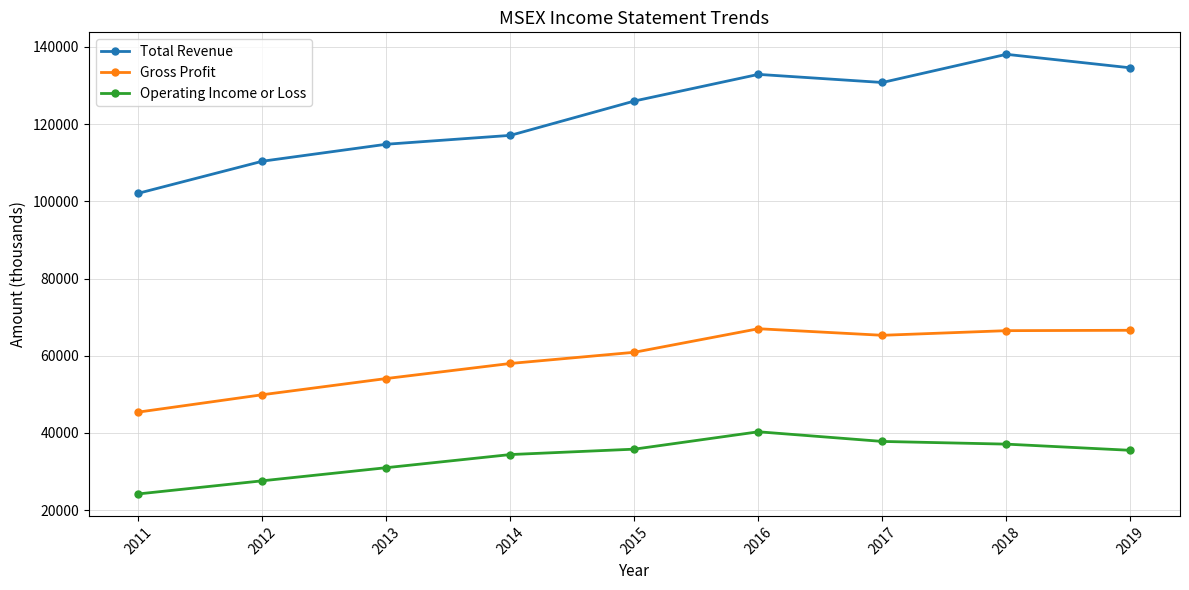

Rank the series by their maximum value, from lowest to highest.

Operating Income or Loss, Gross Profit, Total Revenue